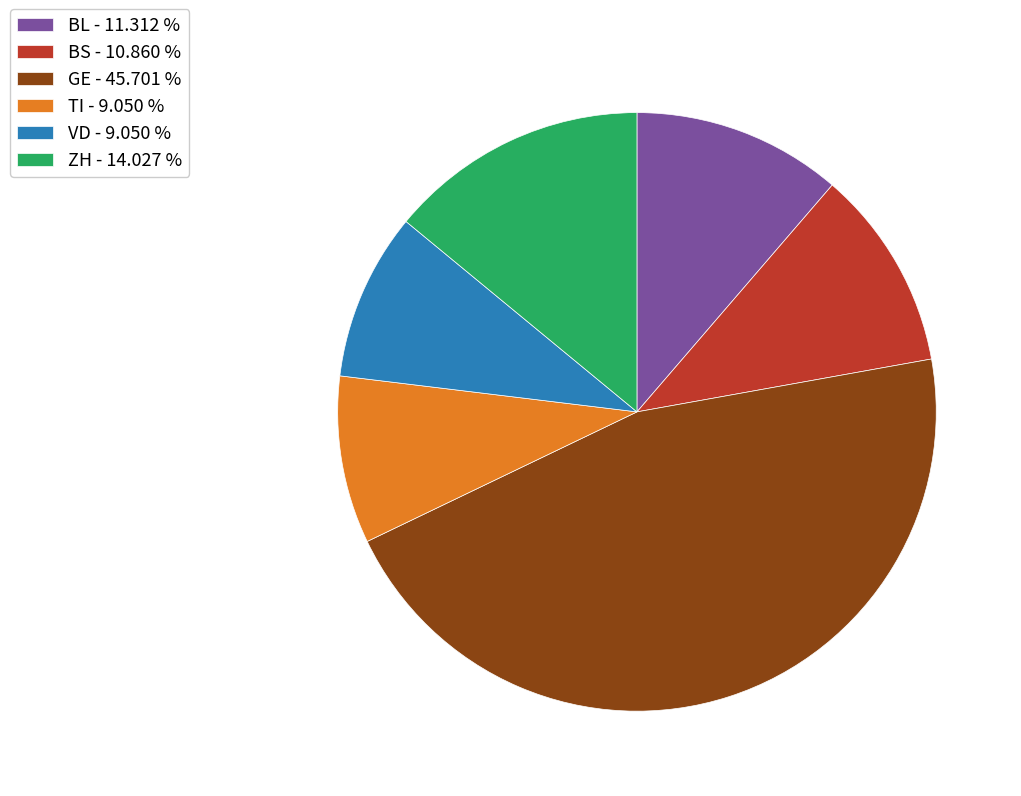

What is the ratio of the value at GE - 45.701 % to the value at BS - 10.860 %?

4.2